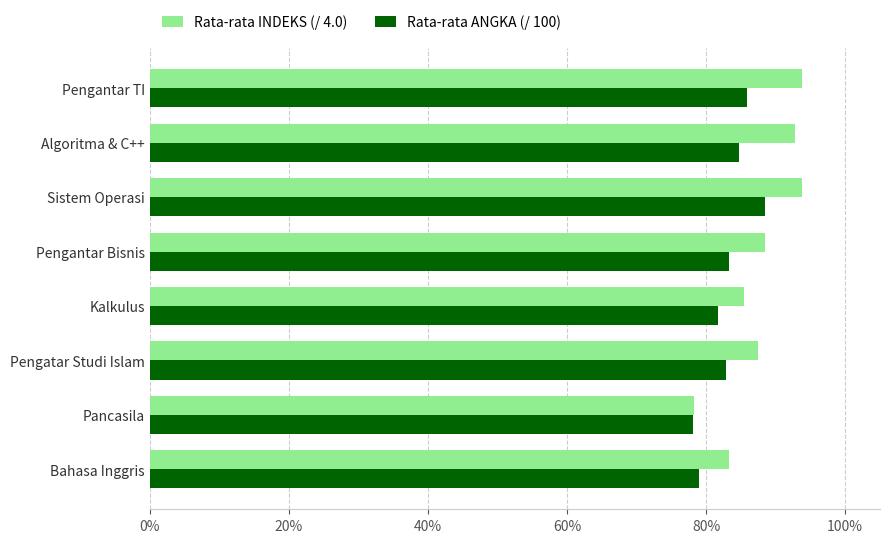

What are all the series names shown in the legend?

Rata-rata INDEKS (/ 4.0), Rata-rata ANGKA (/ 100)